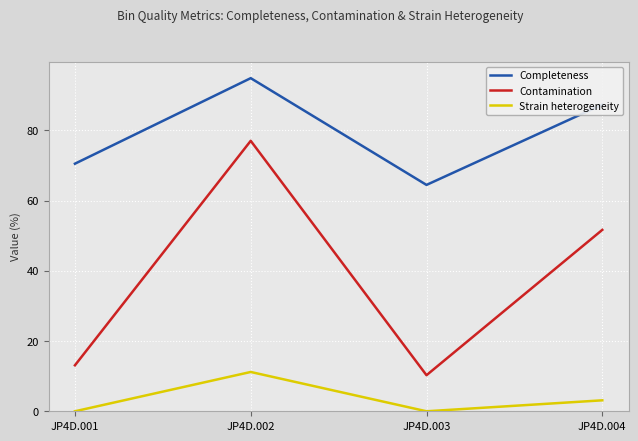

The Completeness series shows 70.5 at JP4D.001. True or false?

True